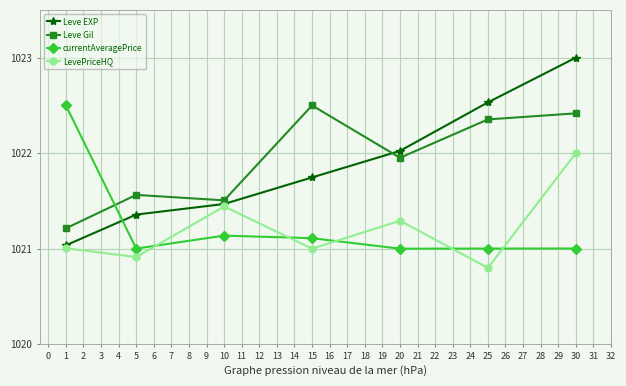

True or false: Leve EXP has a value of 1021.5 at 10.

True